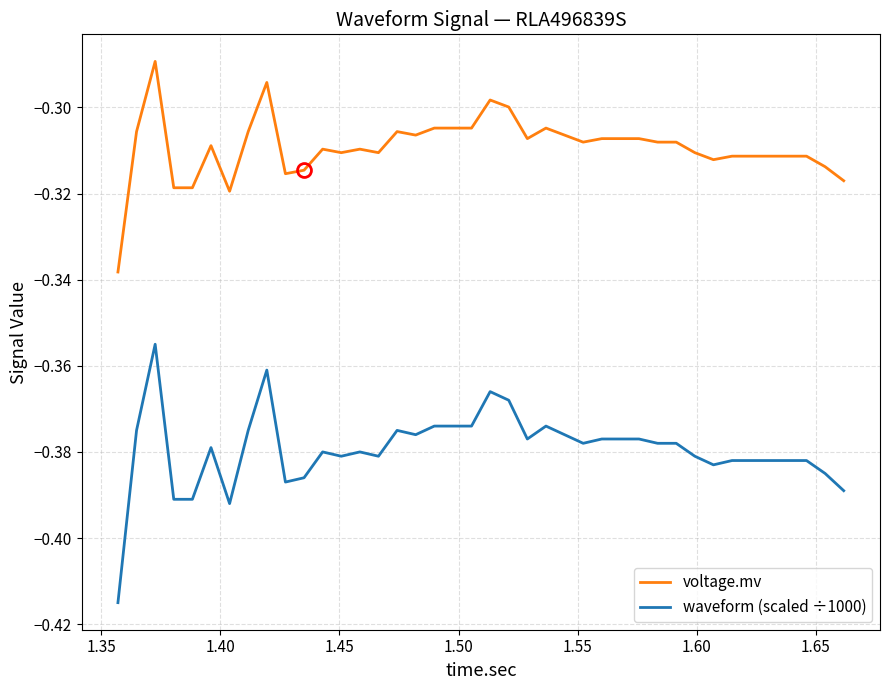

List the series in order of their overall mean, highest first.

voltage.mv, waveform (scaled ÷1000)